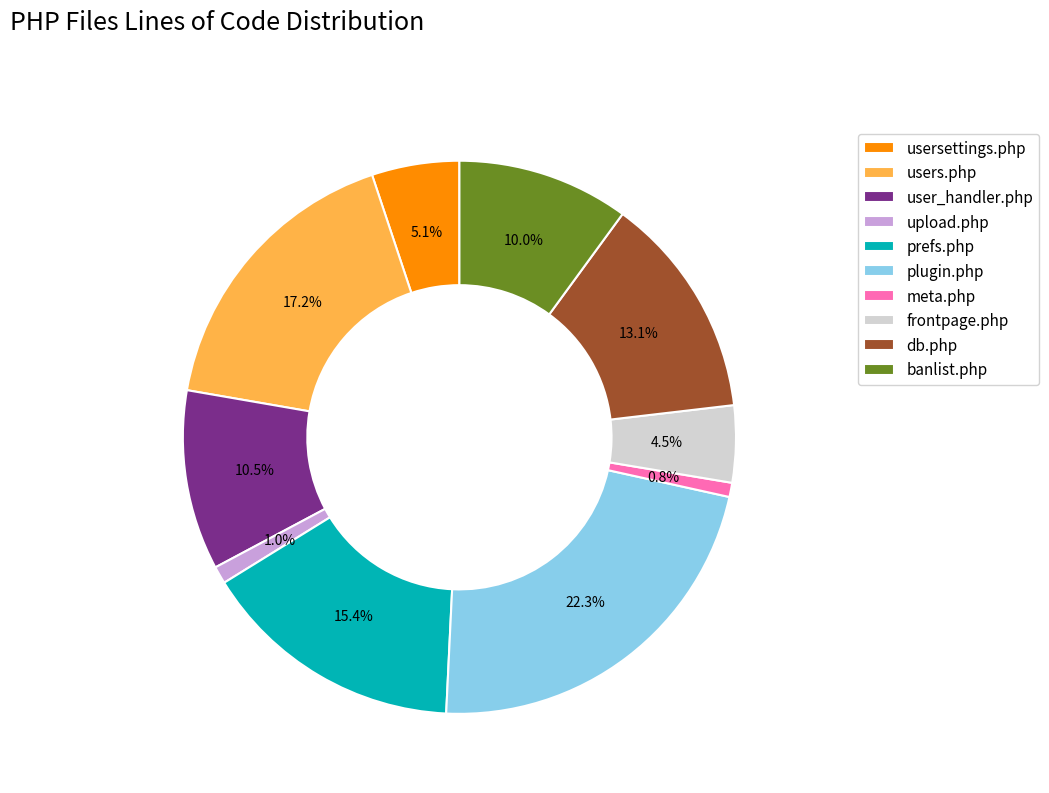

Does db.php account for over 50% of the chart?

No